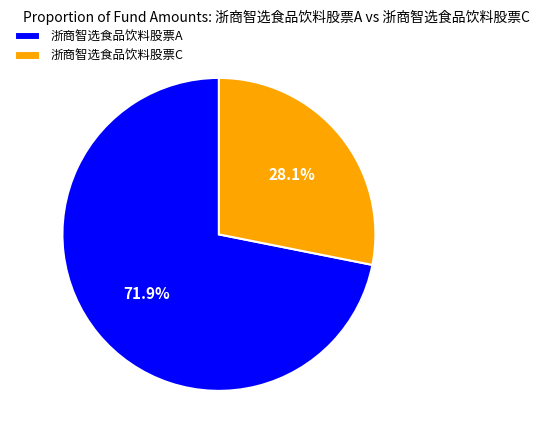

Is there any slice that represents more than half of the pie?

Yes